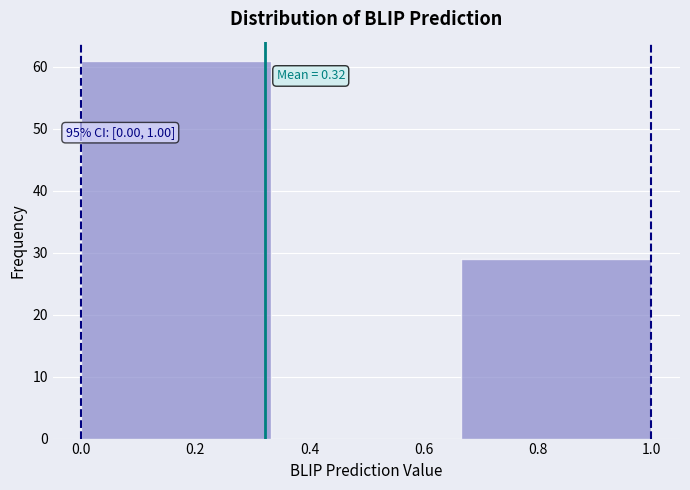

Over which range of the x-axis is the bar tallest?

0.00 to 0.34